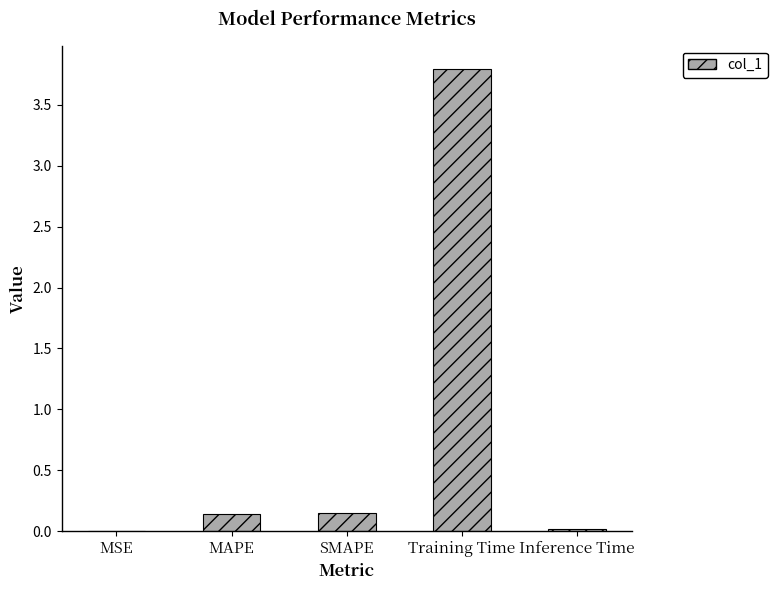

What is the sum of all values?

4.1